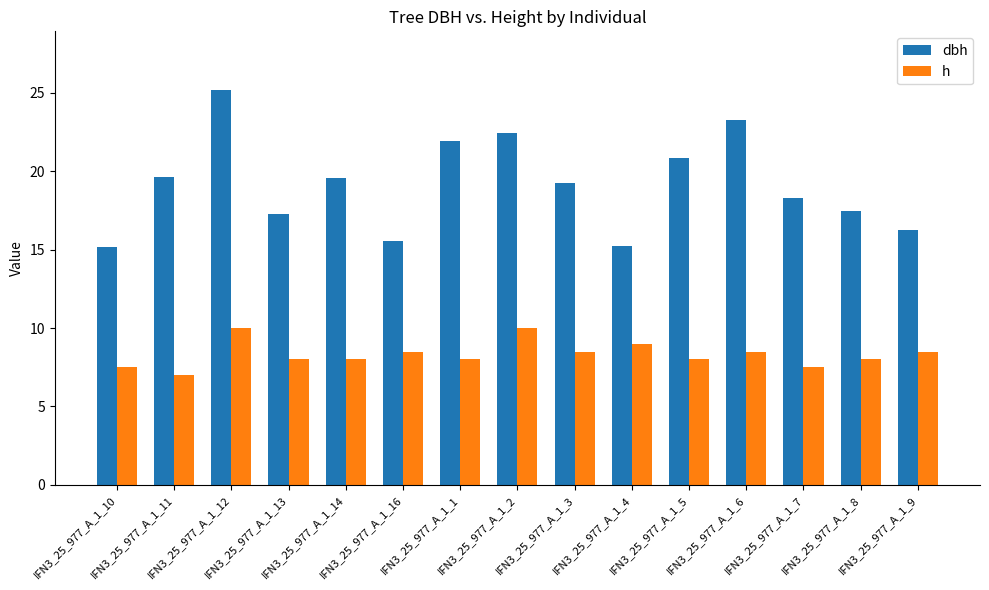

How many bars are there in each group?

2